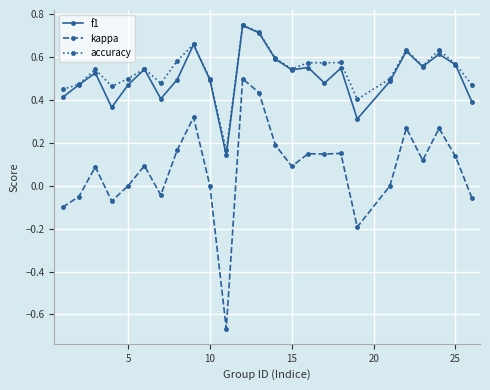

Which series has the largest range (max minus min)?

kappa